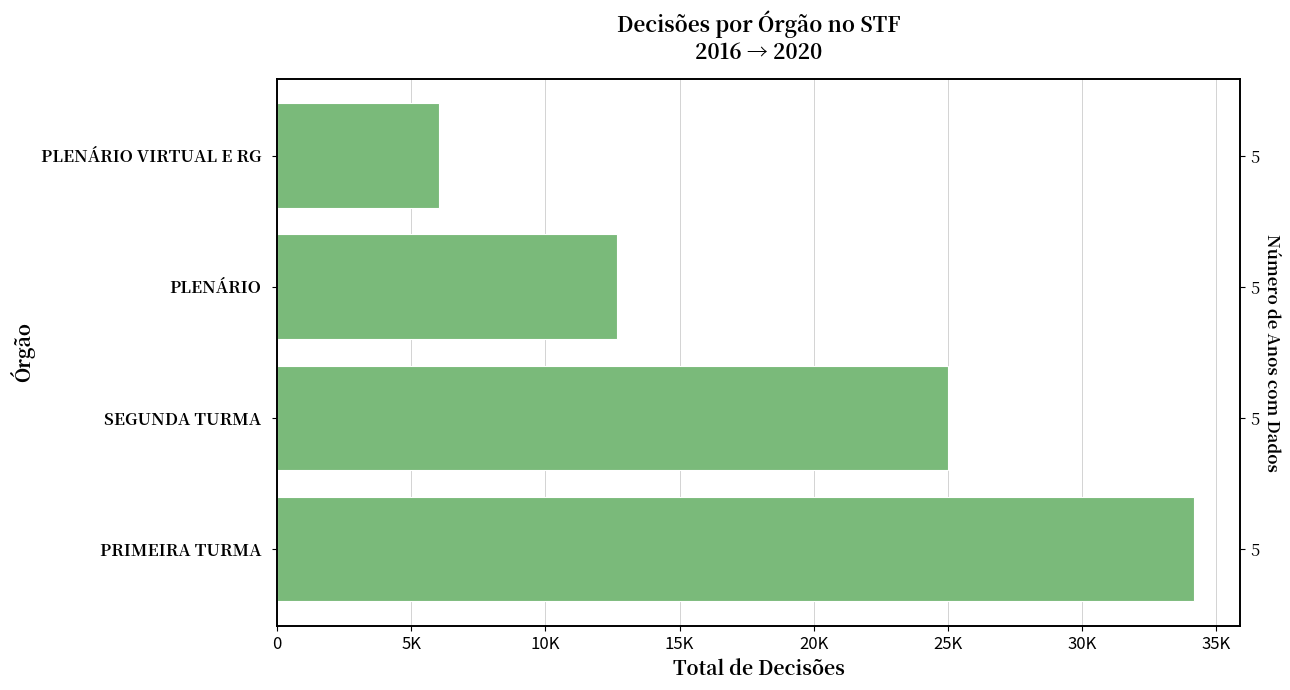

What is the average value?

19466